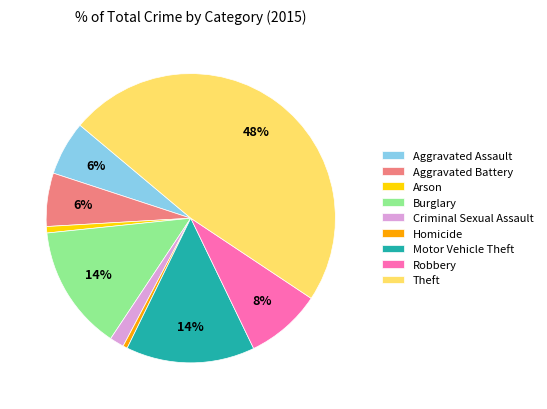

To the nearest percent, what percentage of the pie is Arson?

1%